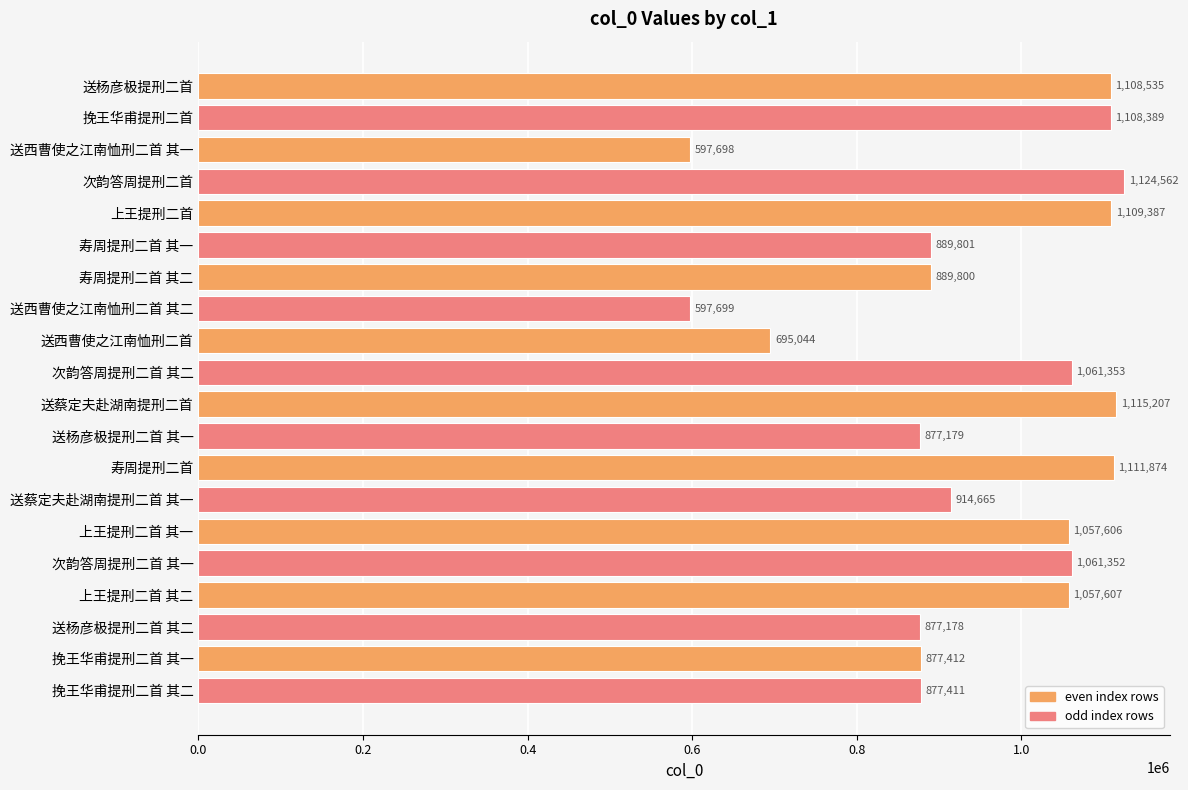

True or false: the data shows 1057606 at 上王提刑二首 其一.

True